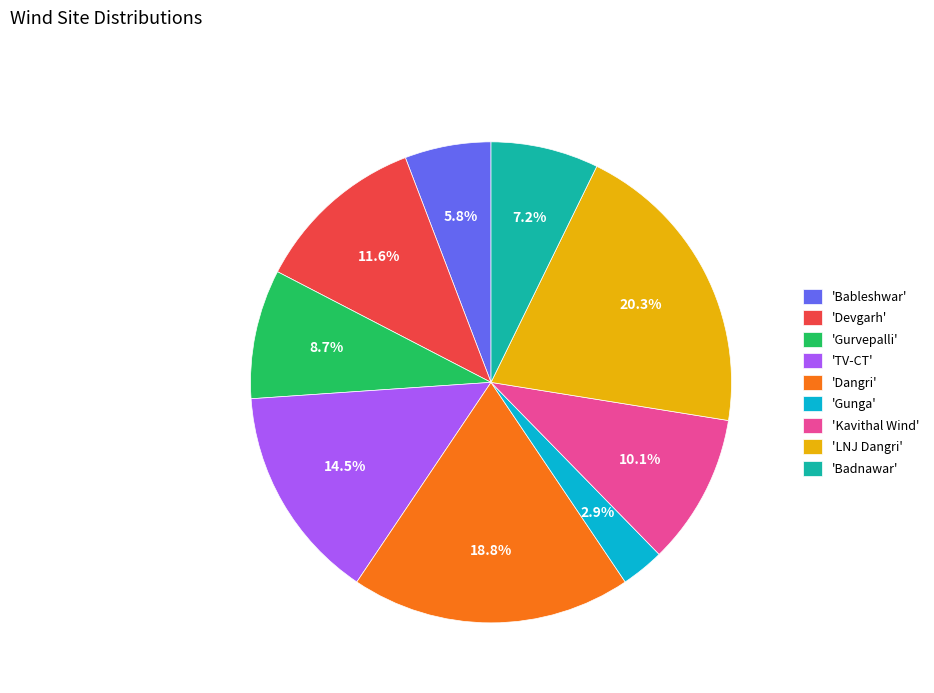

Rank the categories by value from lowest to highest.

'Gunga', 'Bableshwar', 'Badnawar', 'Gurvepalli', 'Kavithal Wind', 'Devgarh', 'TV-CT', 'Dangri', 'LNJ Dangri'